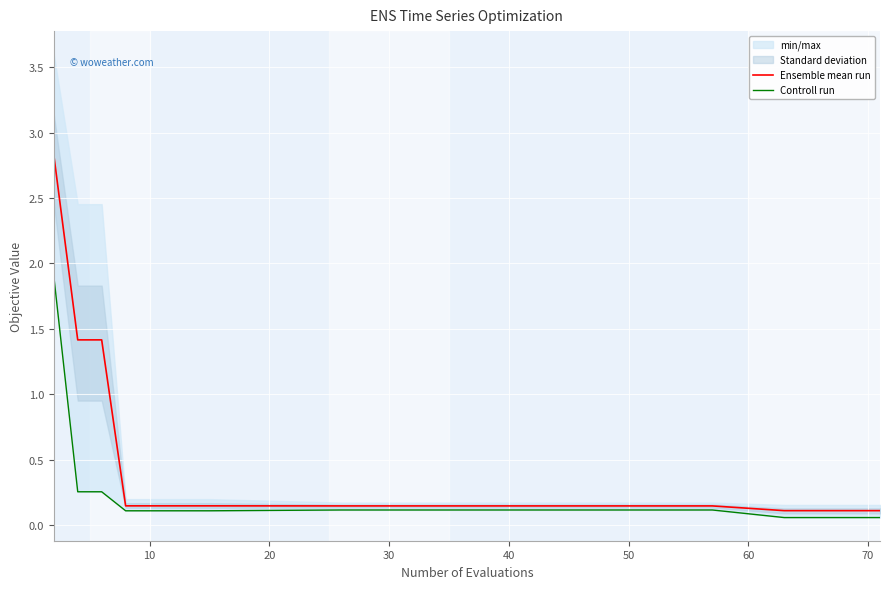

True or false: Controll run and Ensemble mean run cross at least once.

False